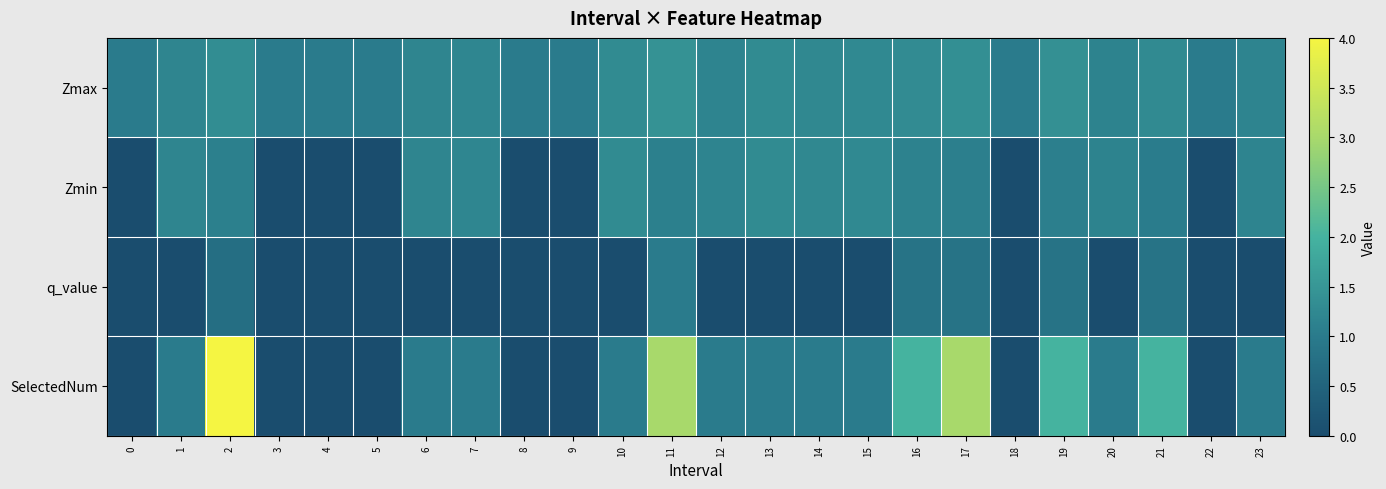

At which category does the chart reach its peak across all series?

2